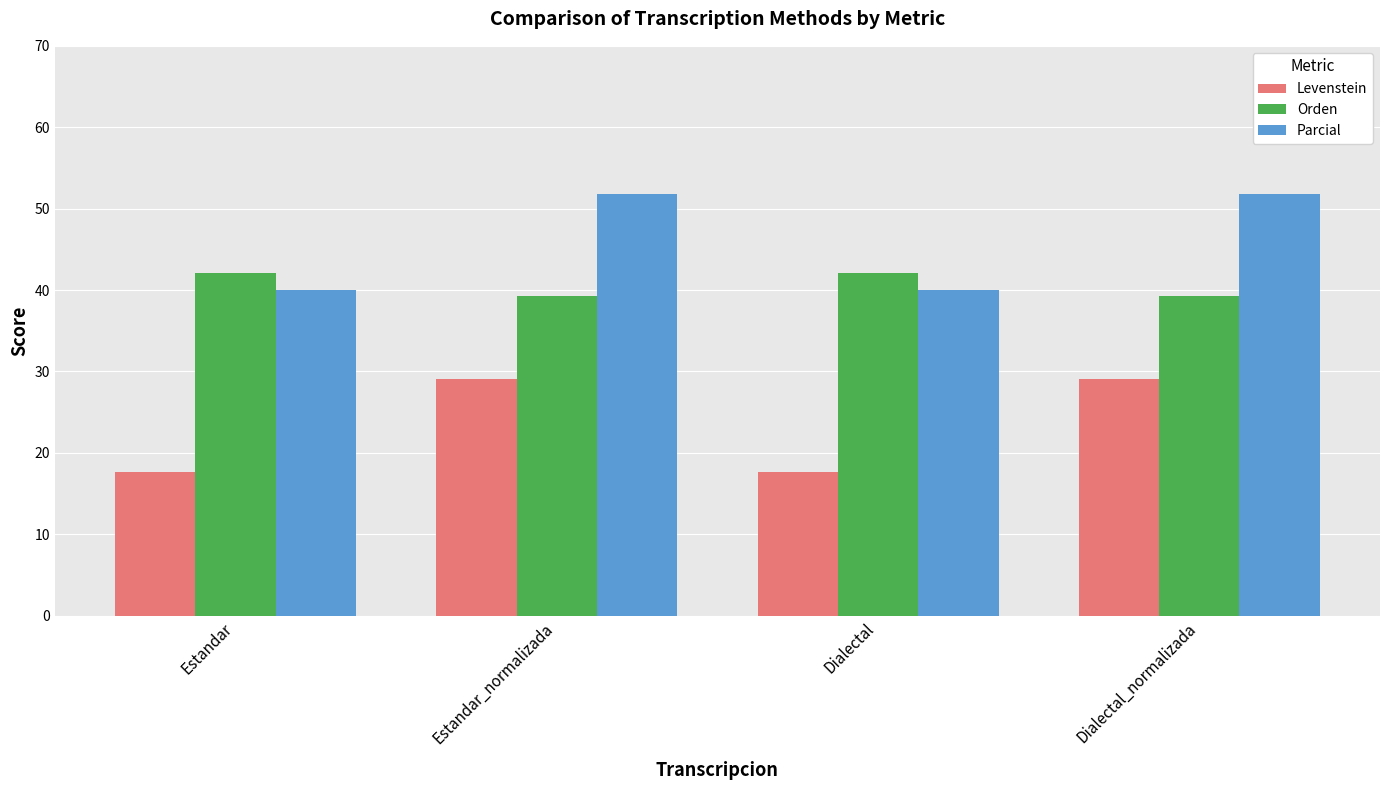

What is the sum of the Levenstein values at Estandar_normalizada and Estandar?

46.7